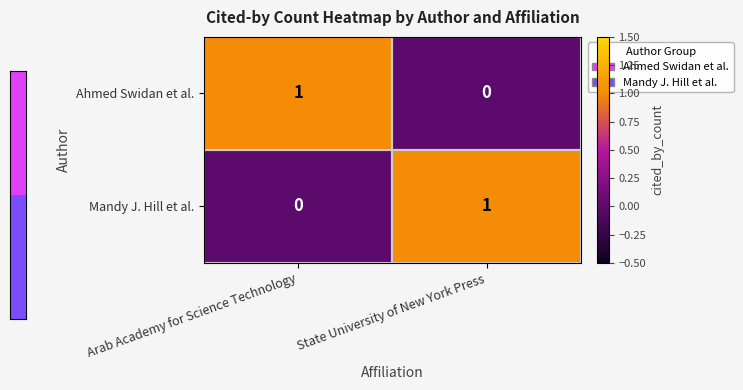

At Arab Academy for Science Technology, list the series in order from largest to smallest.

Ahmed Swidan et al., Mandy J. Hill et al.